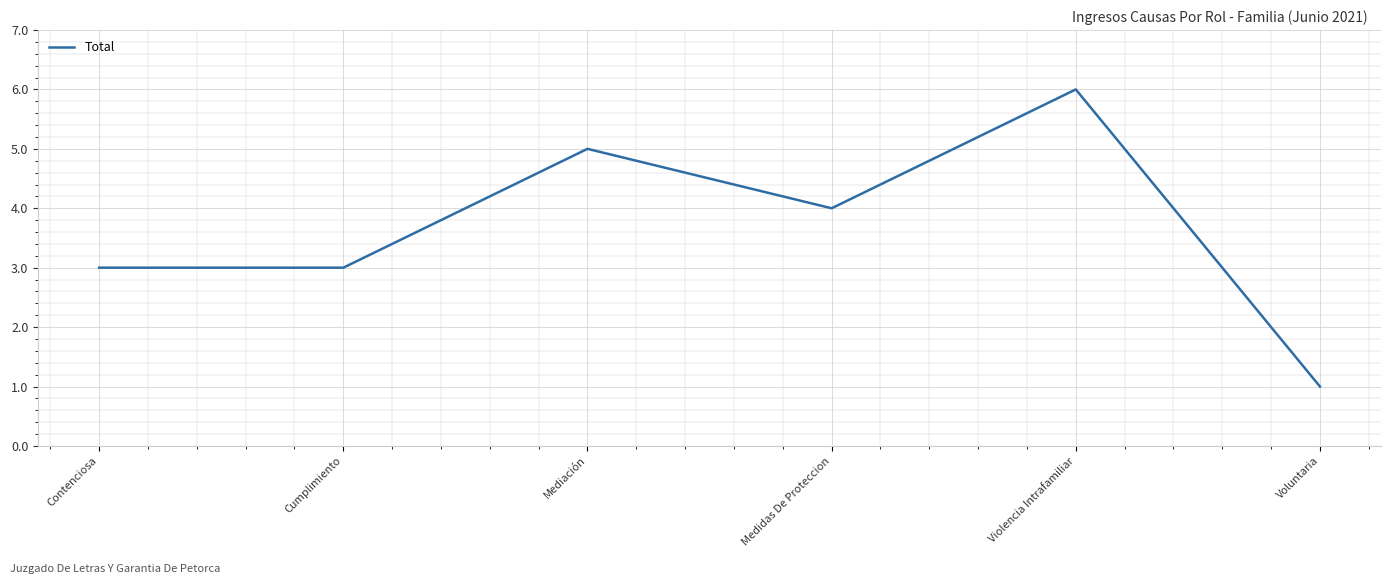

Where is the first local maximum?

Mediación